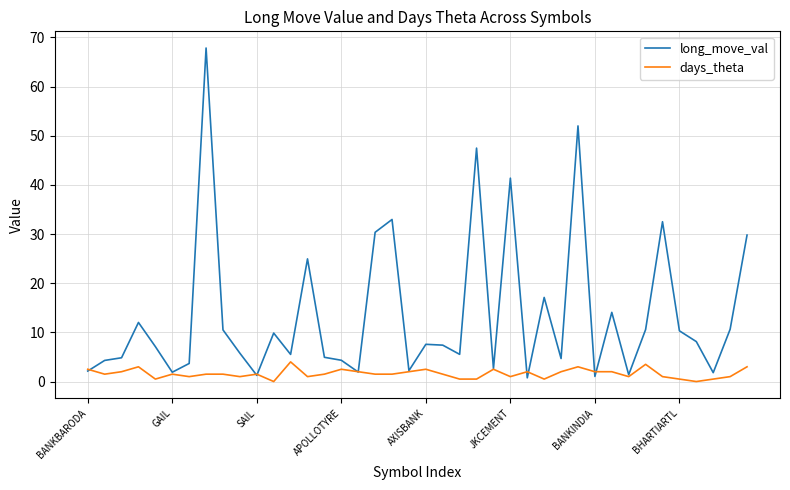

List the series in order of their peak value, lowest first.

days_theta, long_move_val